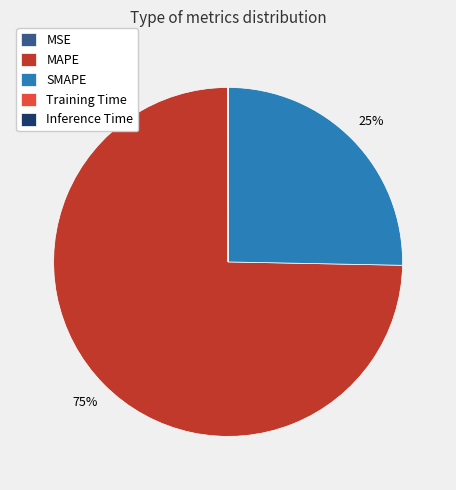

Is the sum of MAPE and SMAPE greater than half?

Yes